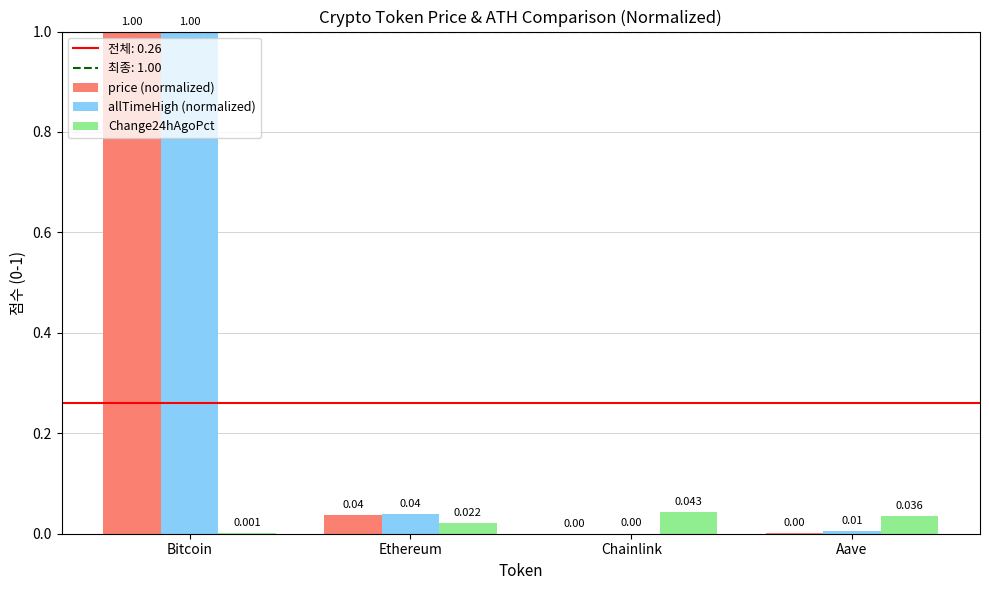

Where is price (normalized) nearest to the value 0?

Chainlink